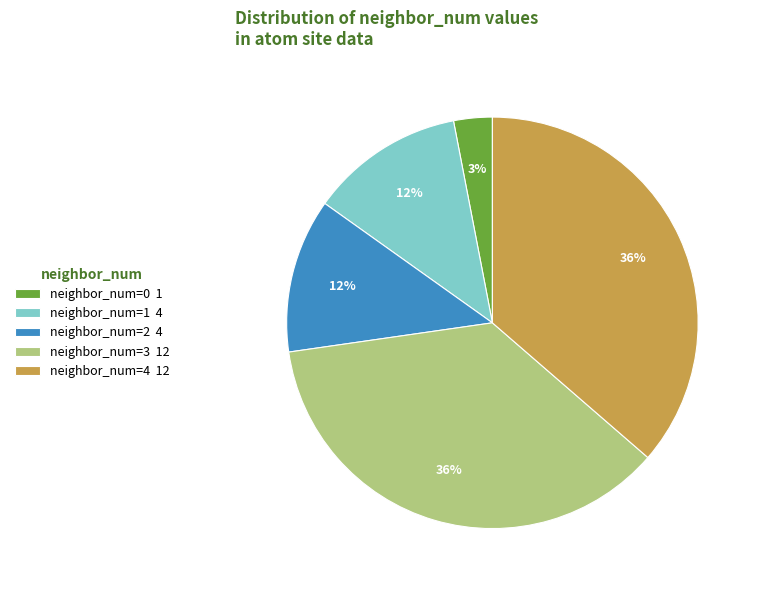

Between neighbor_num=1 4 and neighbor_num=4 12, which is larger?

neighbor_num=4 12